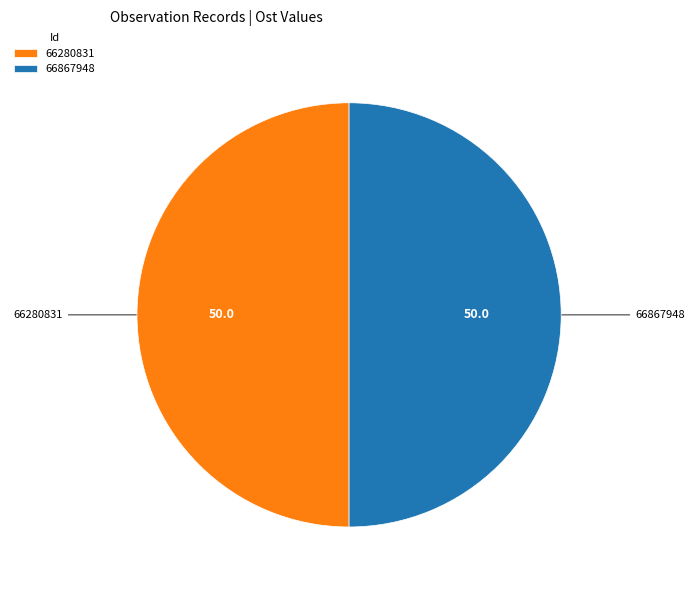

Is it true that 66867948 is 50% of the pie?

True